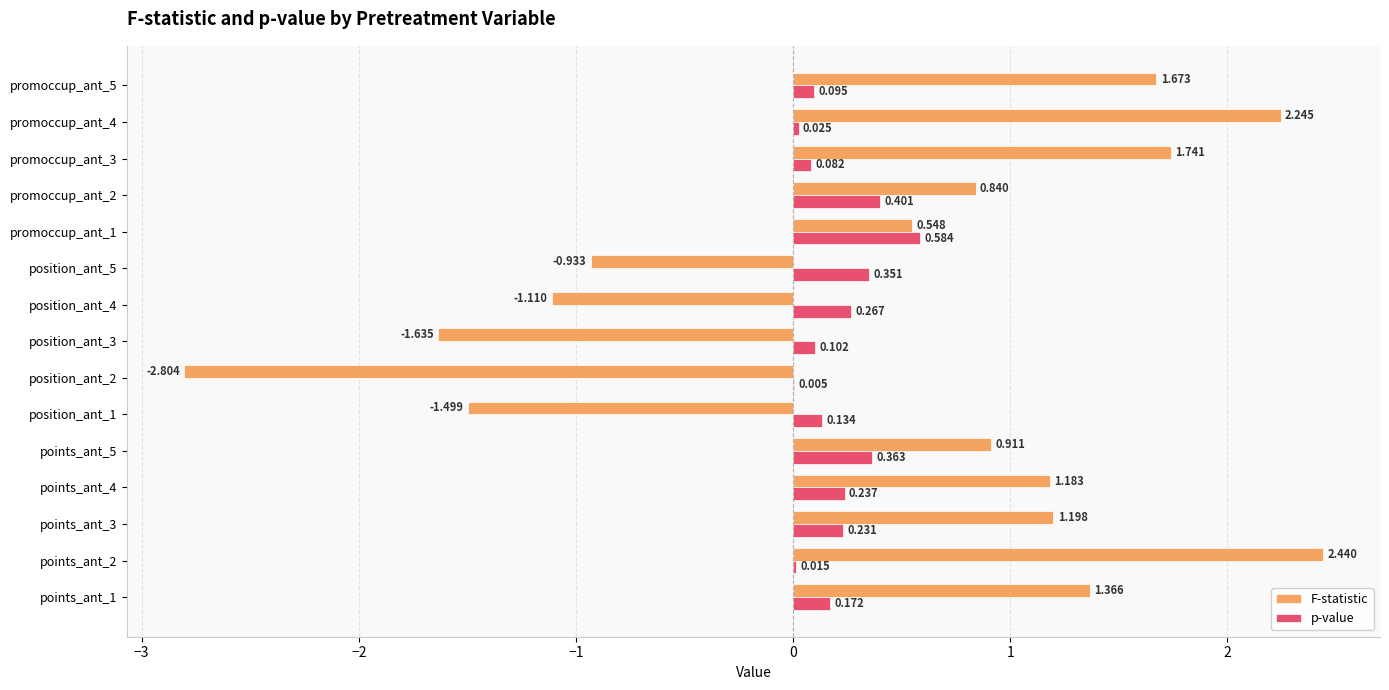

Is the value of F-statistic at position_ant_2 greater than the value of p-value at promoccup_ant_2?

No